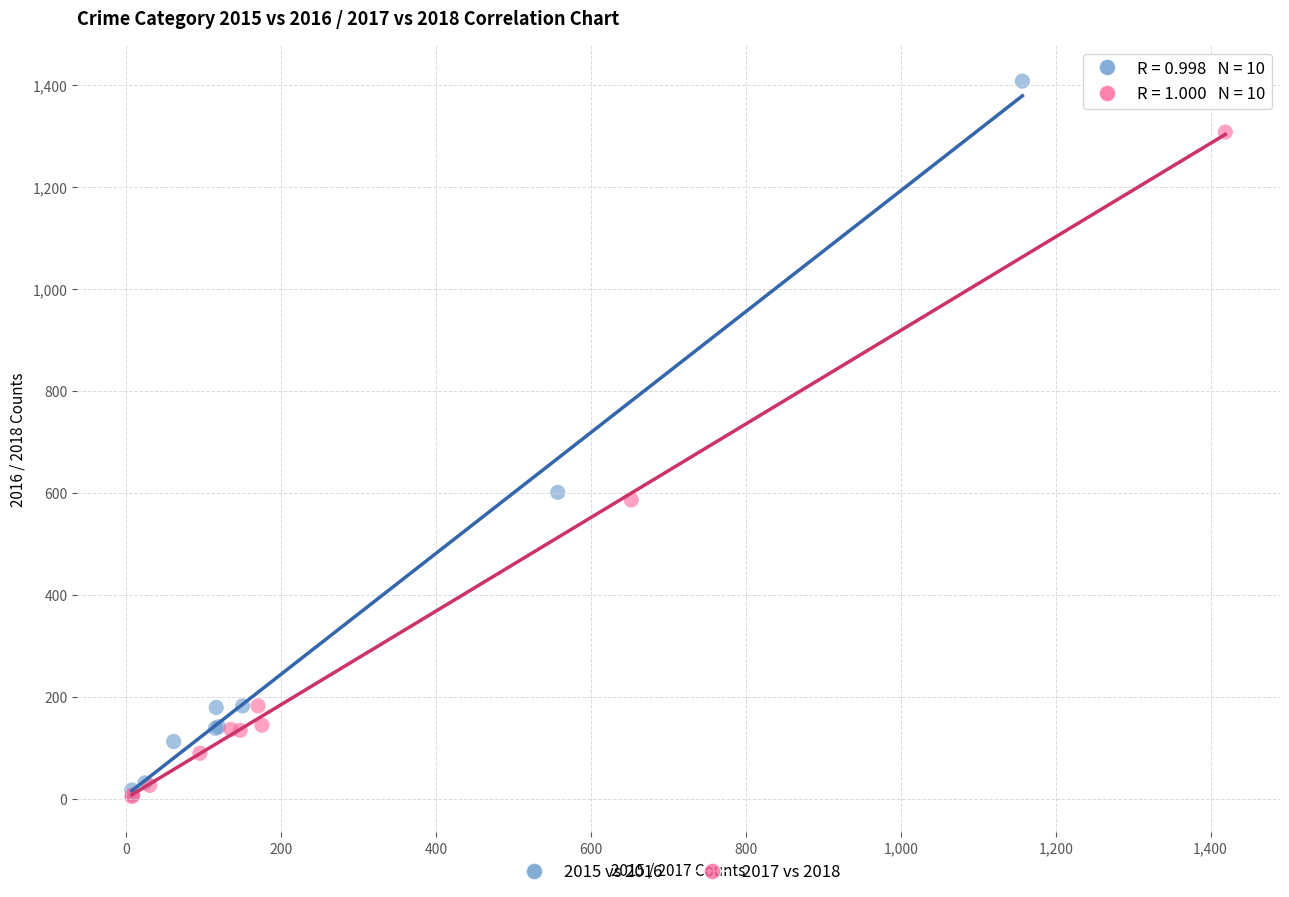

Which series reaches the maximum Y coordinate?

2015 vs 2016